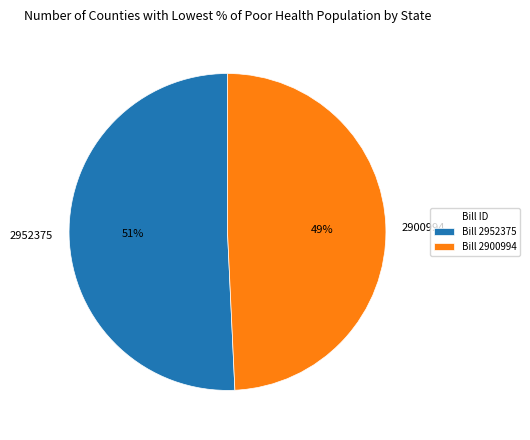

To the nearest percent, what percentage of the pie is 2952375?

51%